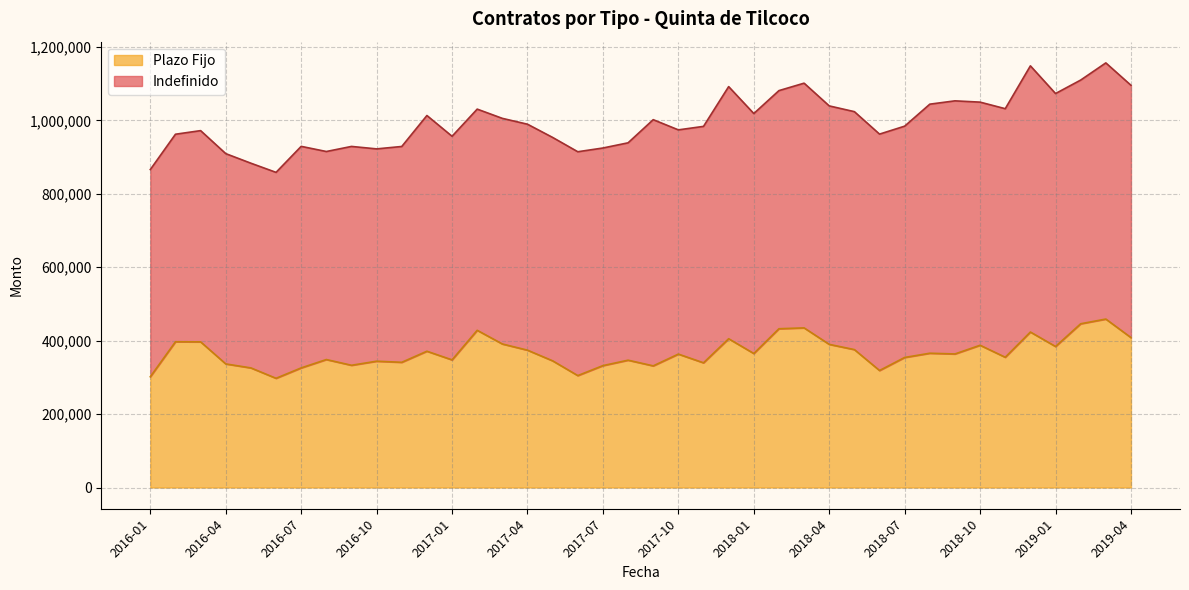

Between 2018-08 and 2019-02, which is larger?

2019-02